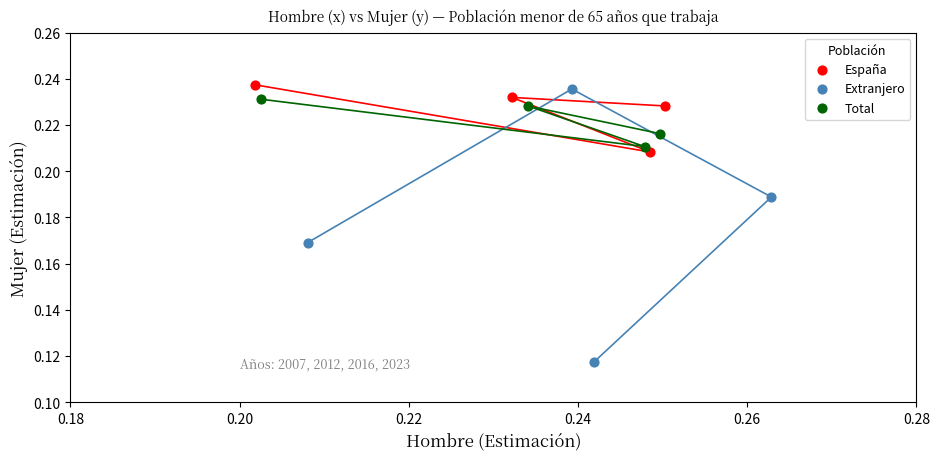

Which series has the widest spread of Y values?

Extranjero